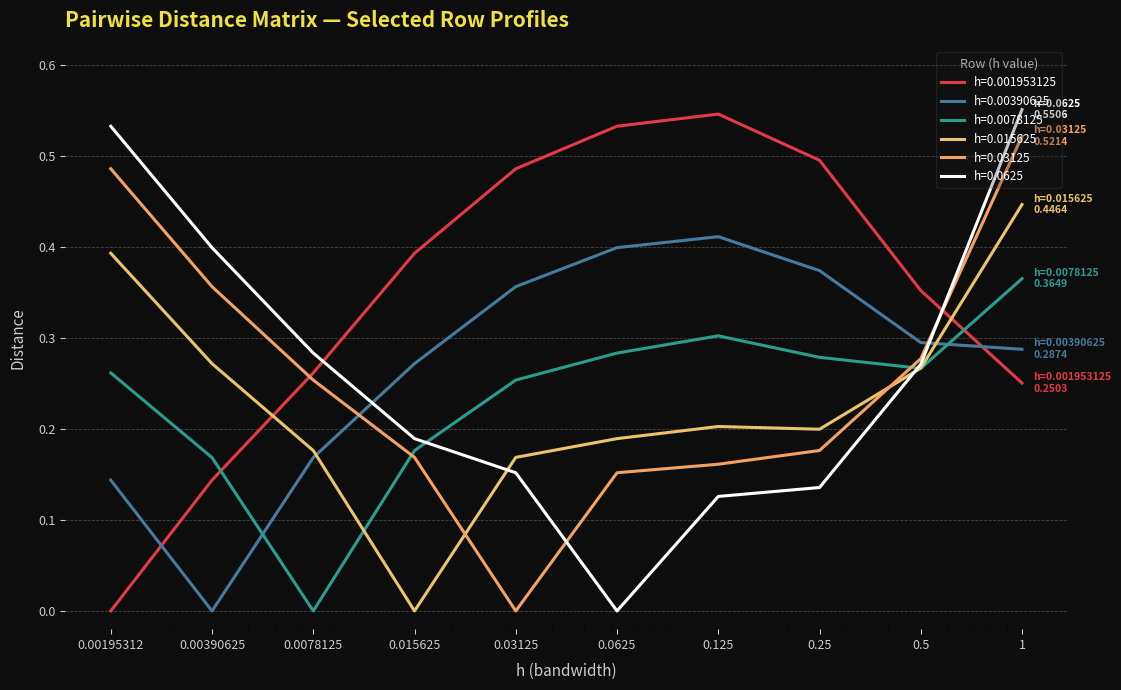

True or false: h=0.001953125 has more than 1 interior local peaks.

False